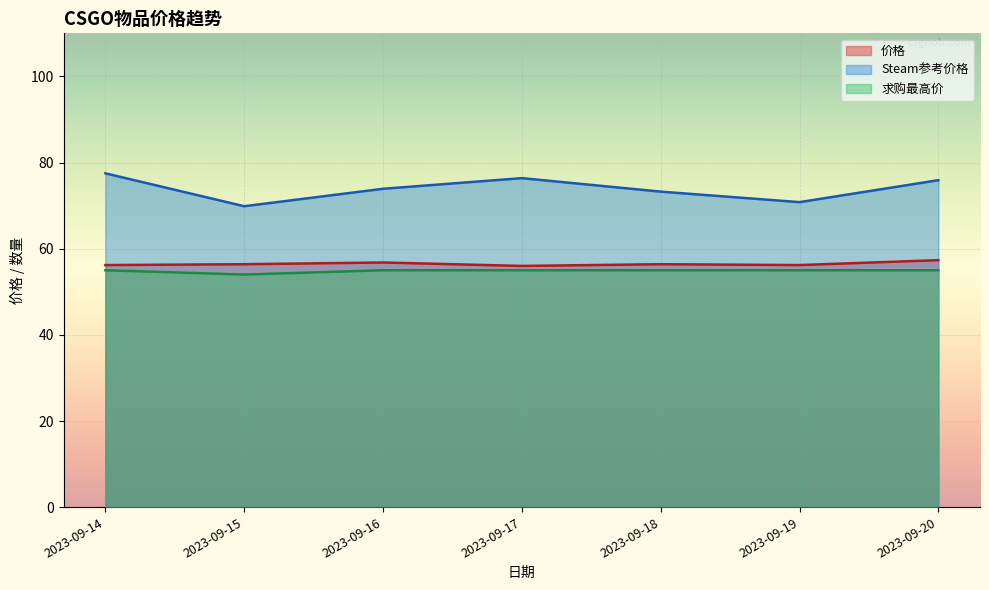

Does the chart display data point markers on the line(s)?

No